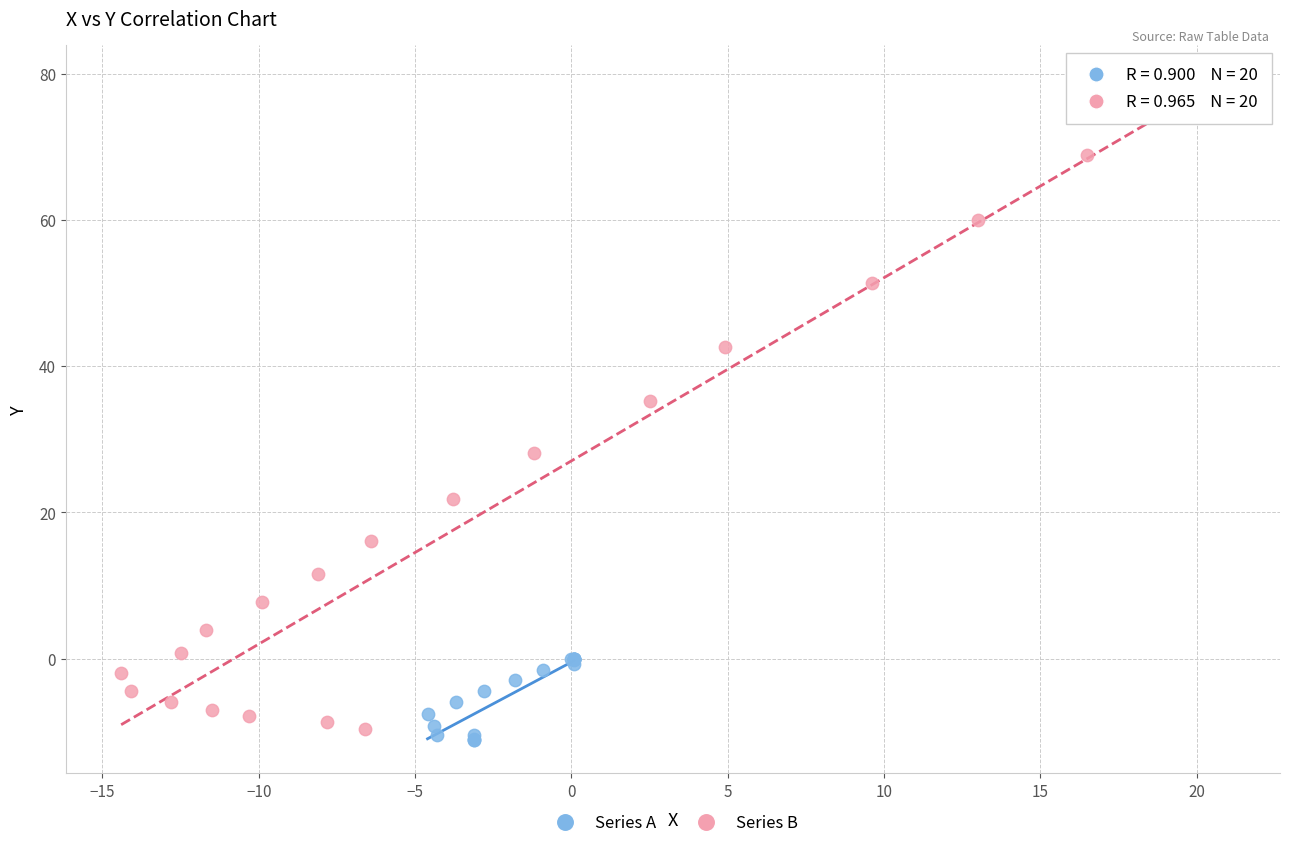

Which series reaches the minimum Y coordinate?

Series A